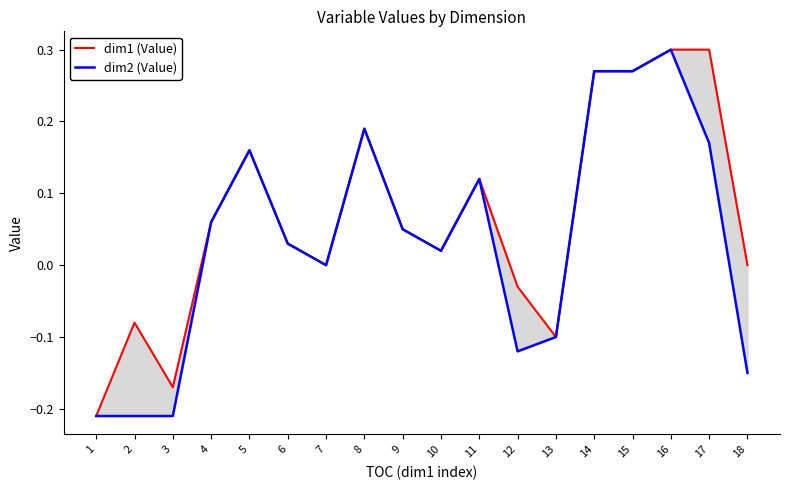

Reading left to right, transcribe all the data shown in this chart.

dim1 (Value): 1=-0.2	2=-0.1	3=-0.2	4=0.1	5=0.2	6=0.0	7=0.0	8=0.2	9=0.0	10=0.0	11=0.1	12=-0.0	13=-0.1	14=0.3	15=0.3	16=0.3	17=0.3	18=0.0
dim2 (Value): 1=-0.2	2=-0.2	3=-0.2	4=0.1	5=0.2	6=0.0	7=0.0	8=0.2	9=0.1	10=0.0	11=0.1	12=-0.1	13=-0.1	14=0.3	15=0.3	16=0.3	17=0.2	18=-0.2